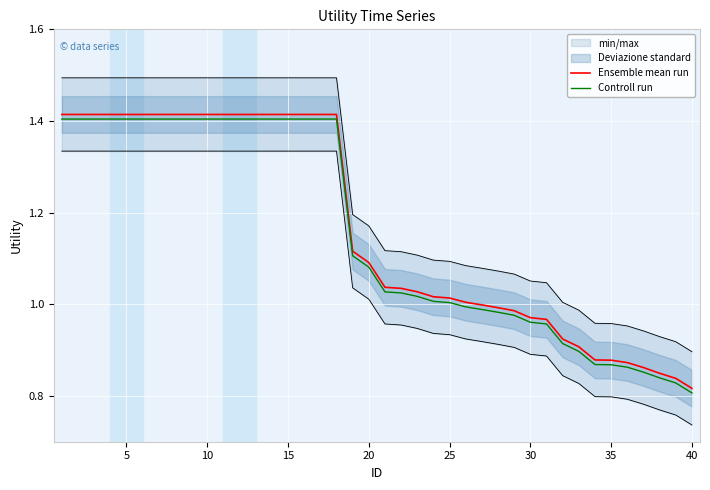

True or false: Ensemble mean run and Controll run cross at least once.

False